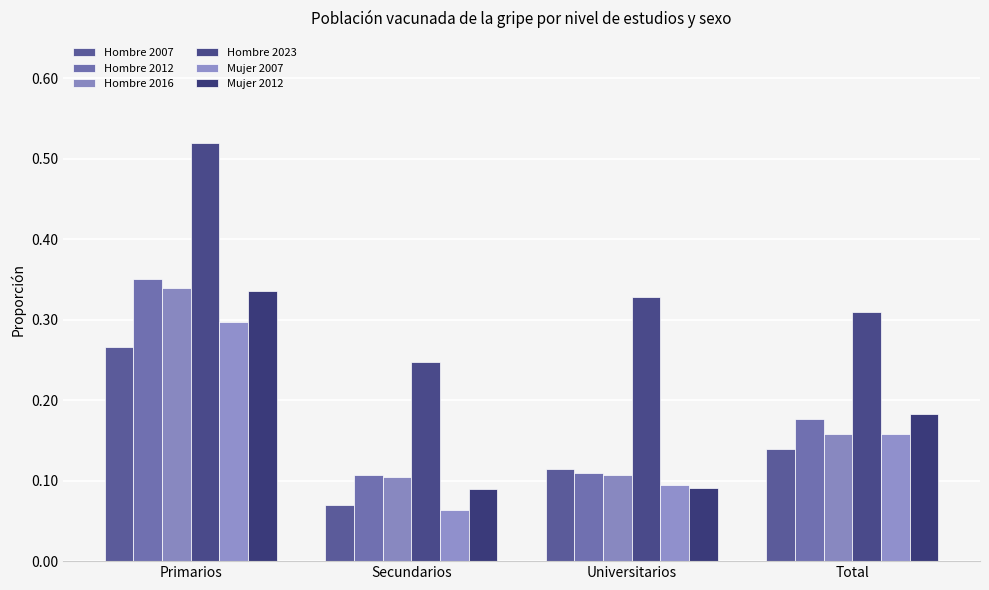

At which category is the sum across all series the highest?

Primarios